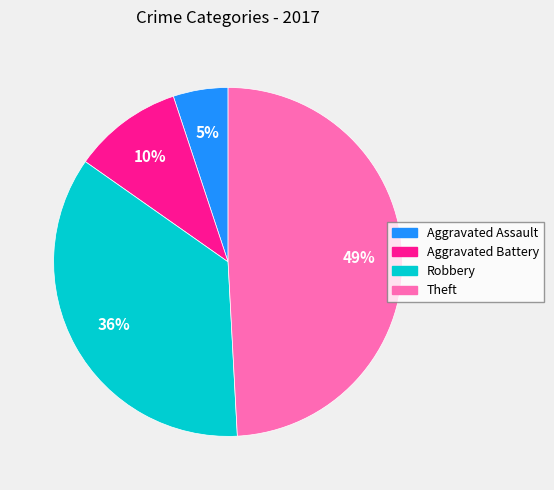

Approximately how many times larger is the value at Aggravated Battery compared to Robbery?

0.3